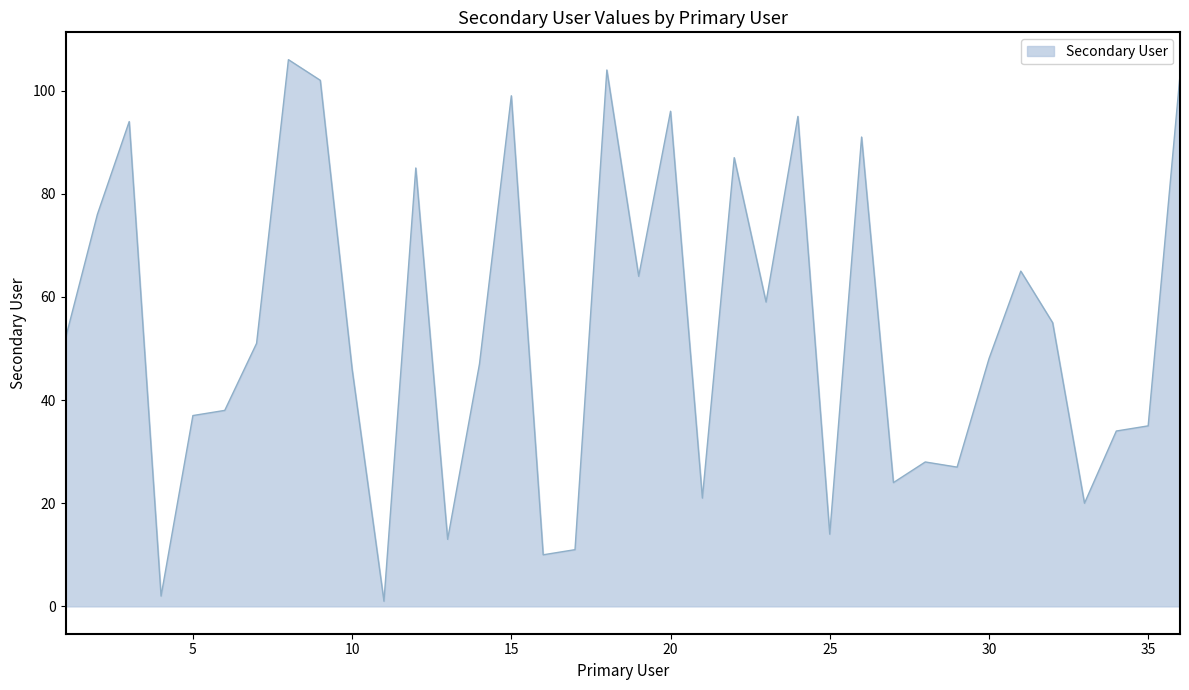

What is the difference between the maximum and minimum values?

105